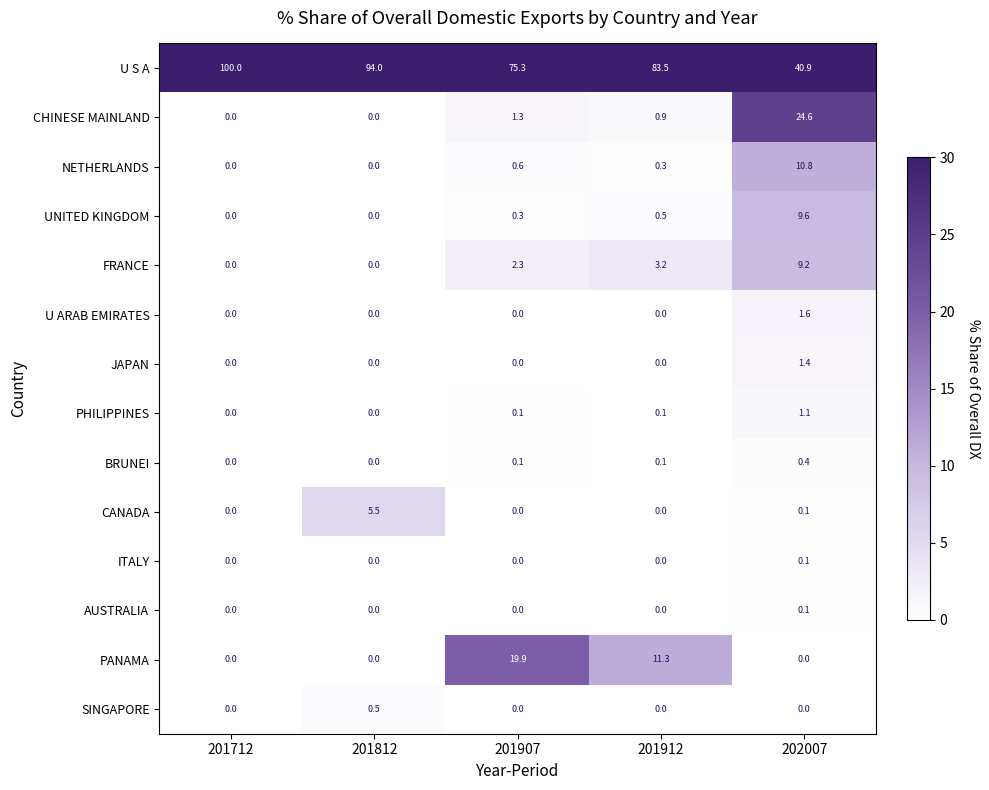

Is it true that CANADA equals 0.1 at 202007?

True